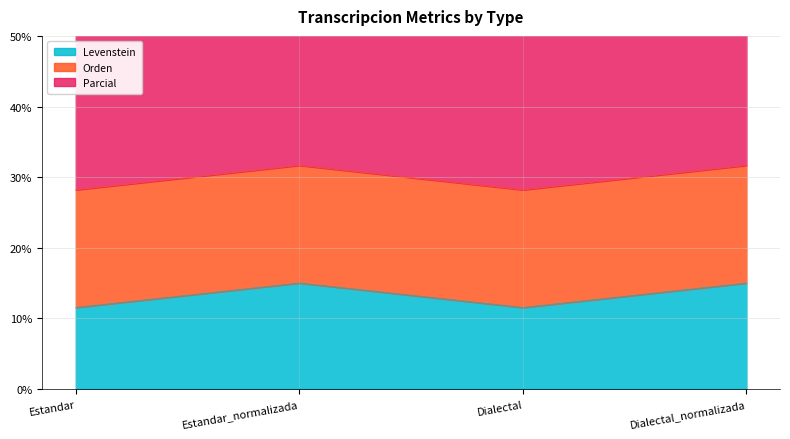

True or false: Levenstein has a value of 11.5 at Dialectal.

True